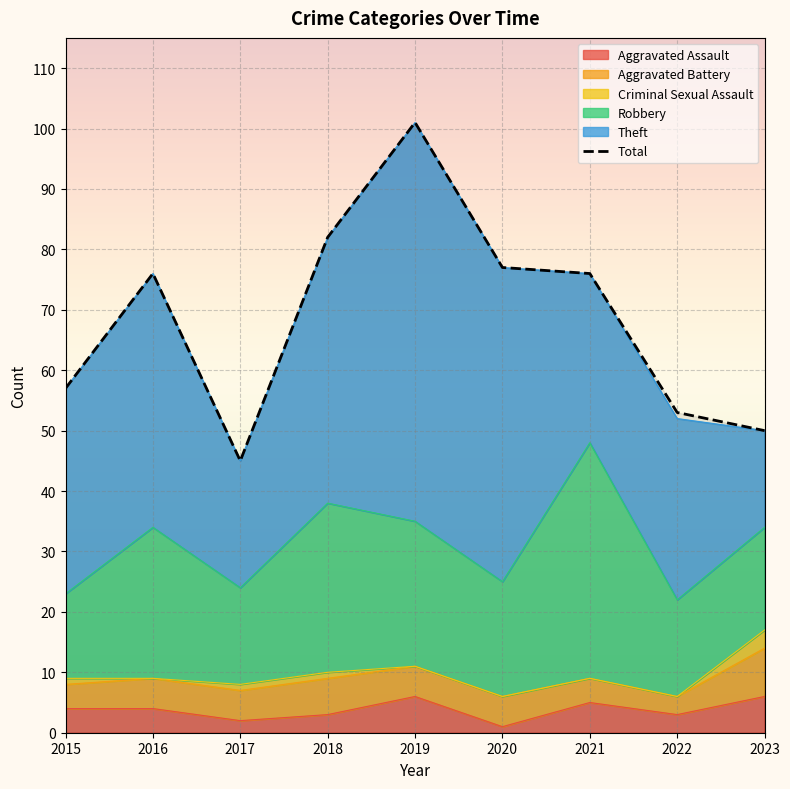

Rank the categories by value from highest to lowest.

2019, 2018, 2020, 2016, 2021, 2015, 2022, 2023, 2017